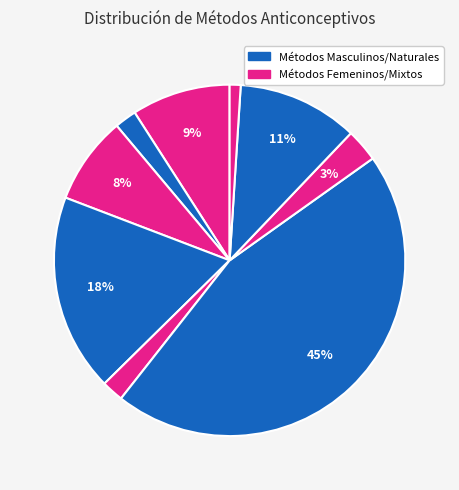

Does any single category account for the majority?

No